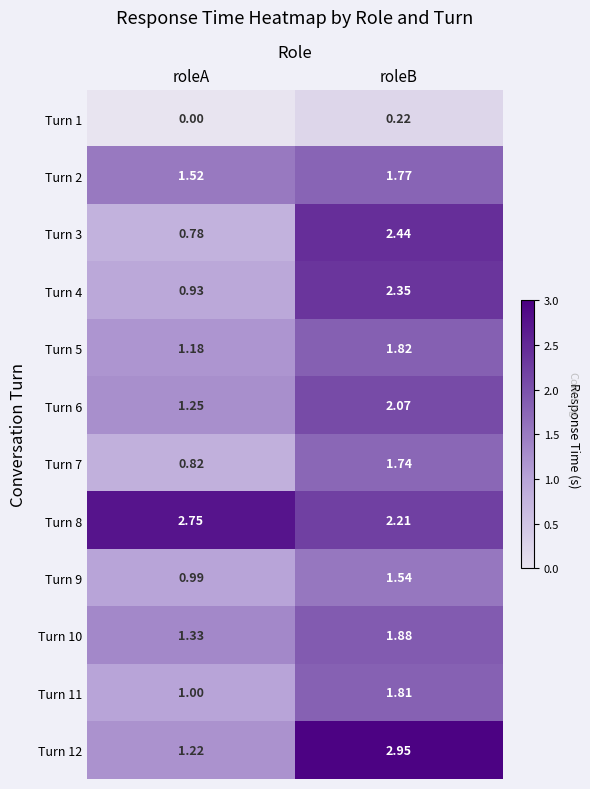

List the labels in order of Turn 10 value, largest first.

roleB, roleA